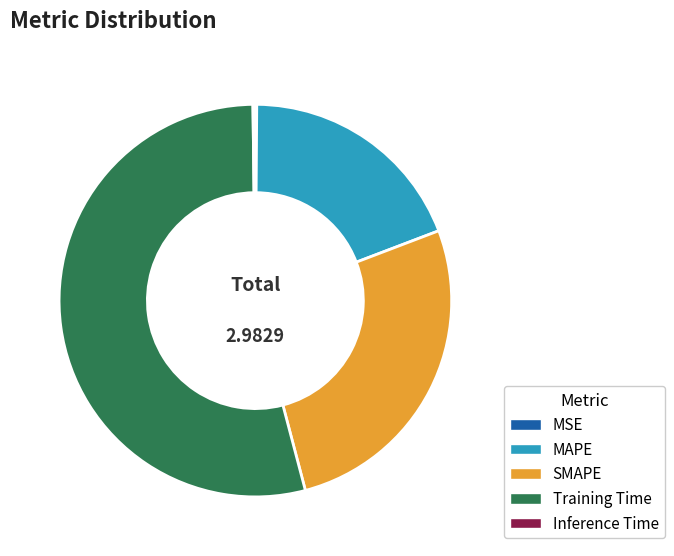

Between SMAPE and Training Time, which is larger?

Training Time